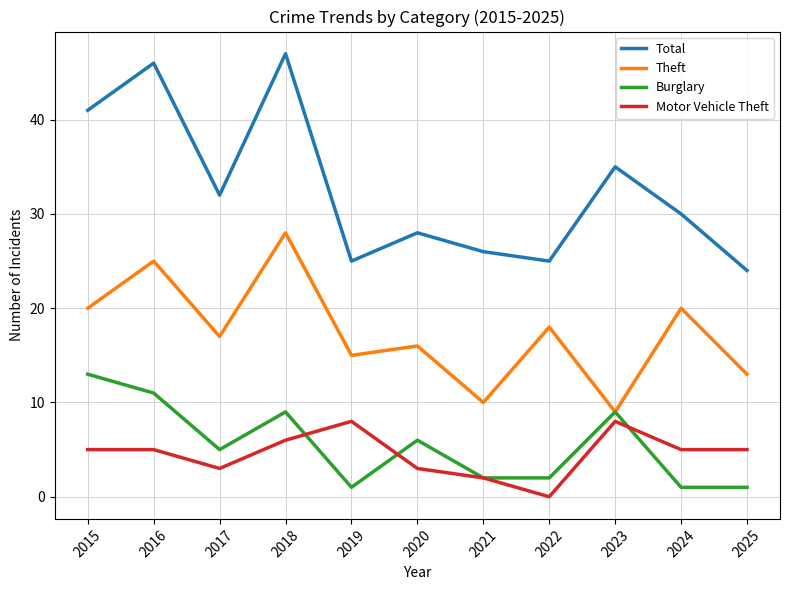

Which series changed the most between 2019 and 2022?

Motor Vehicle Theft